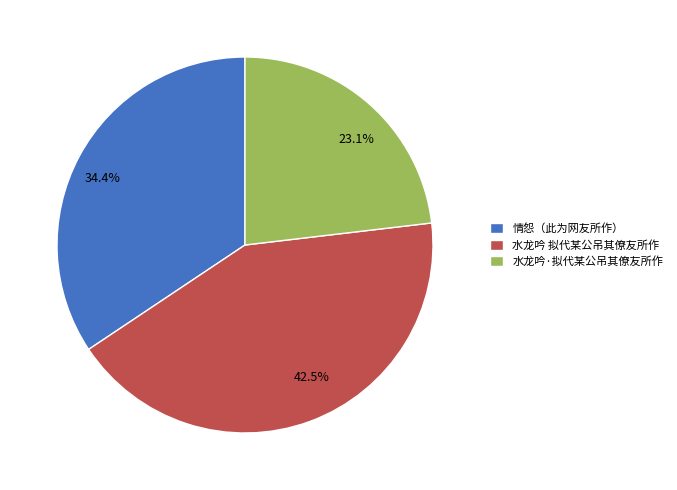

To the nearest percent, what percentage of the pie is 情怨（此为网友所作）?

34%